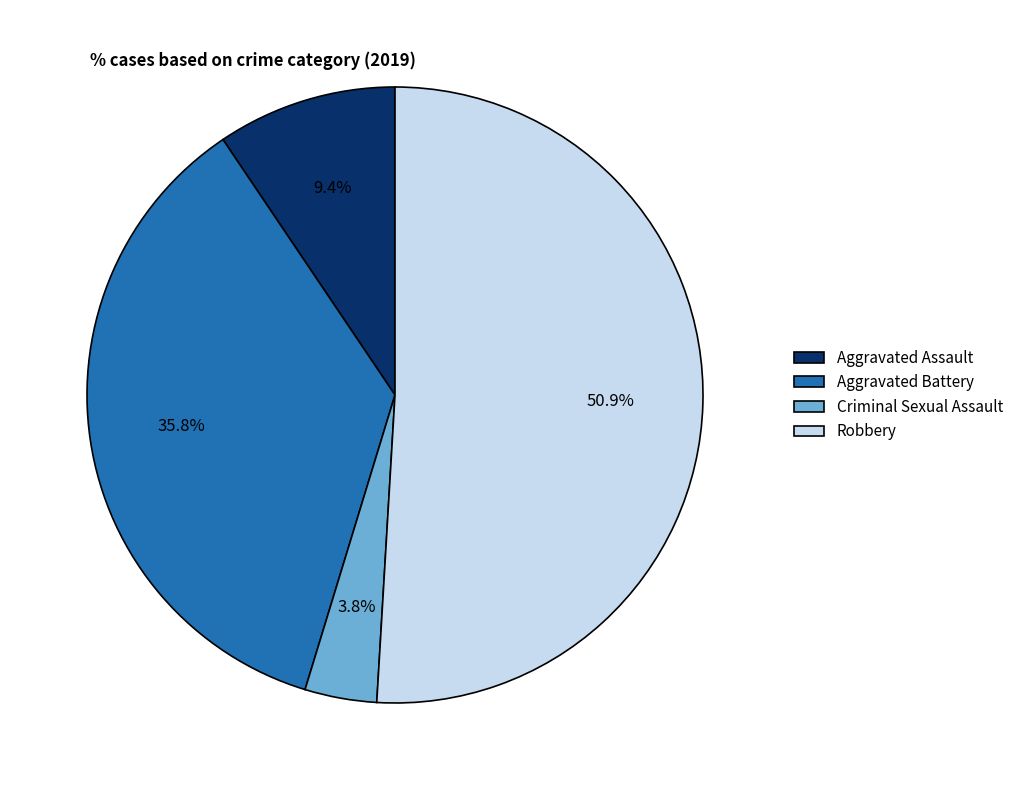

How much of the chart is everything except Criminal Sexual Assault?

96.2%